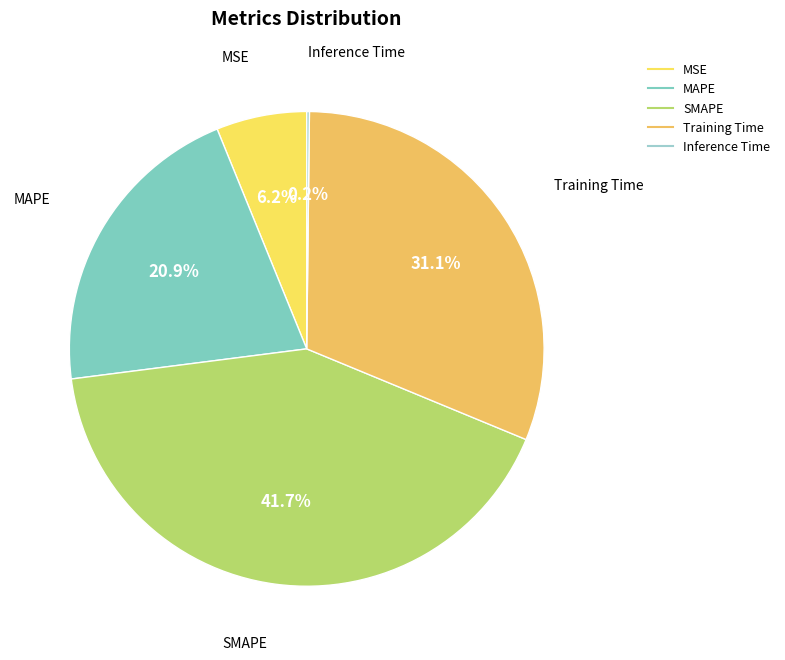

Do MAPE and SMAPE together represent more than half of the pie?

Yes